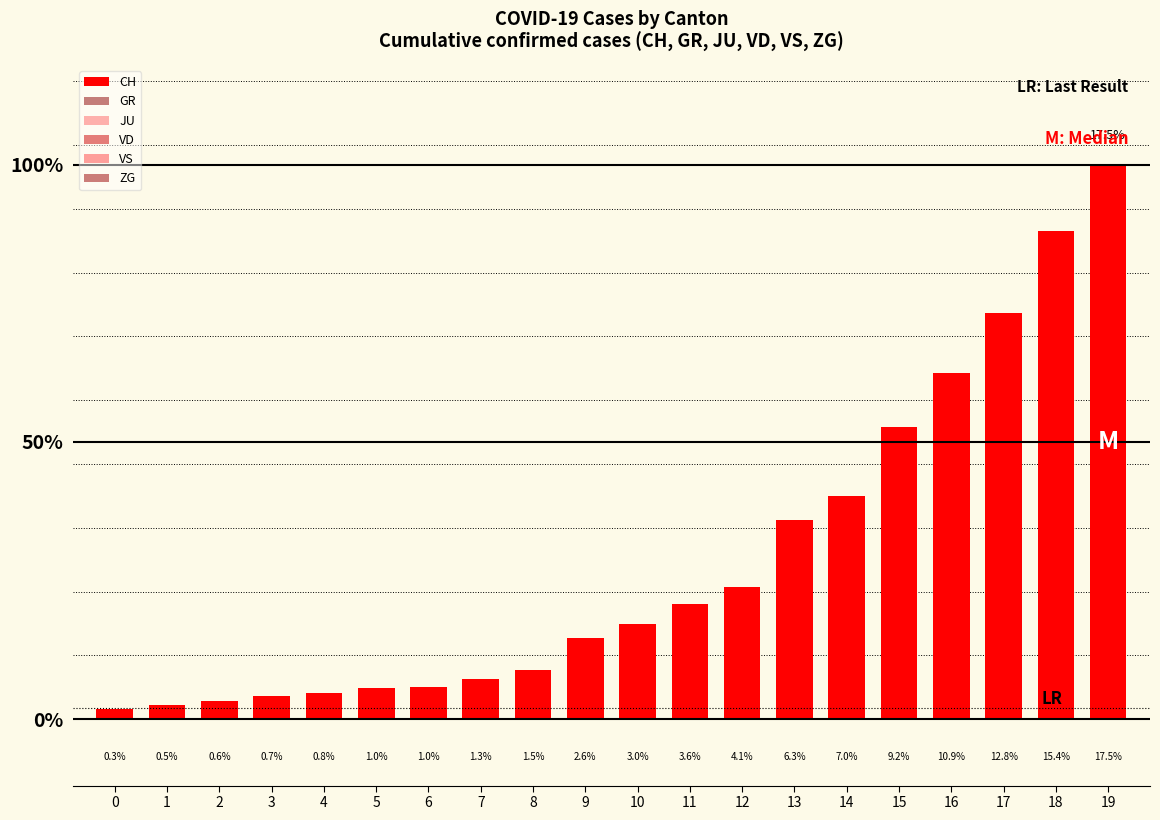

Which series has the largest total across all categories?

CH